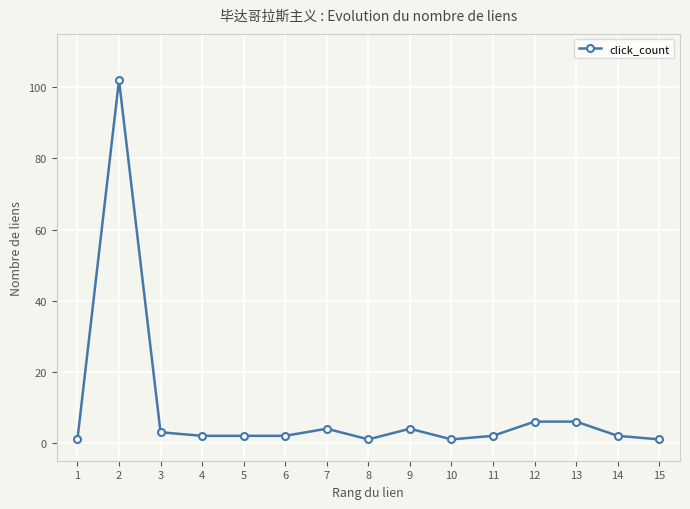

Reading right to left, transcribe all the data shown in this chart.

15=1	14=2	13=6	12=6	11=2	10=1	9=4	8=1	7=4	6=2	5=2	4=2	3=3	2=102	1=1